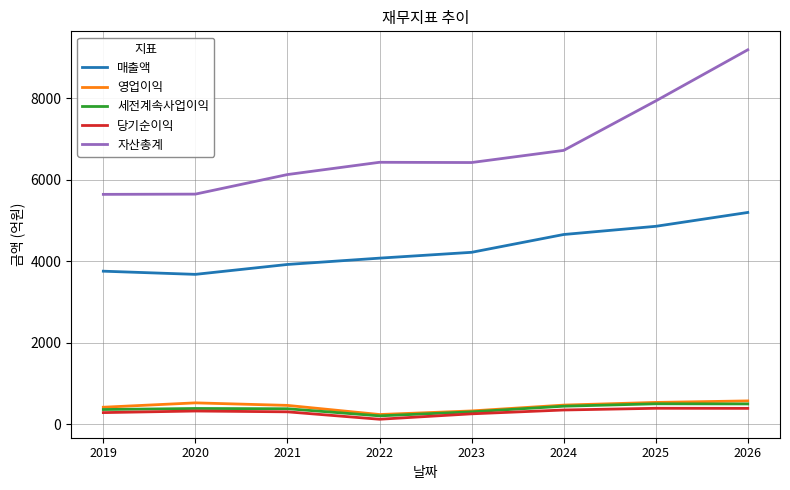

At how many categories does at least one series exceed 991?

8